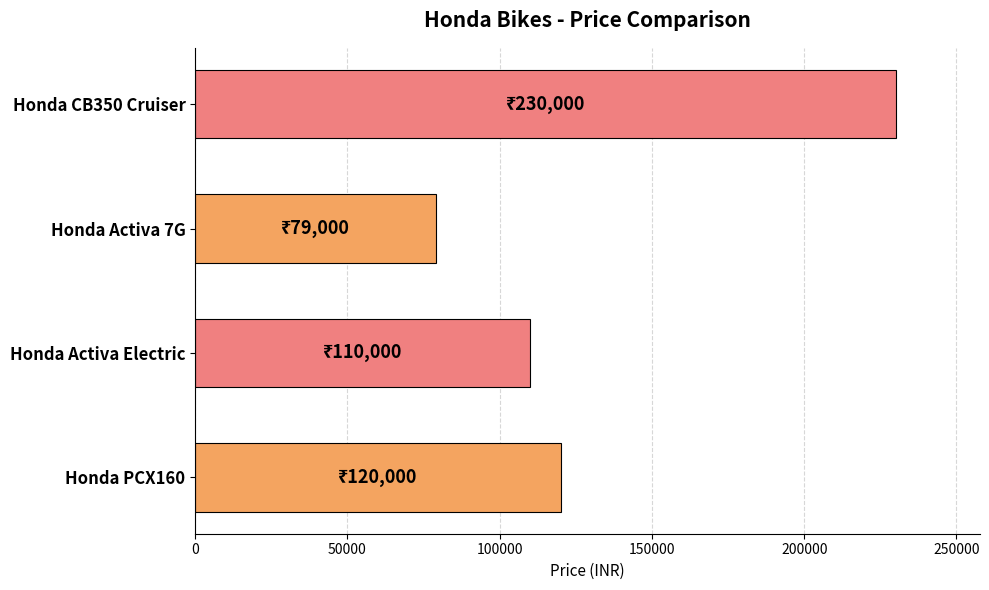

How many bars are there in total?

4